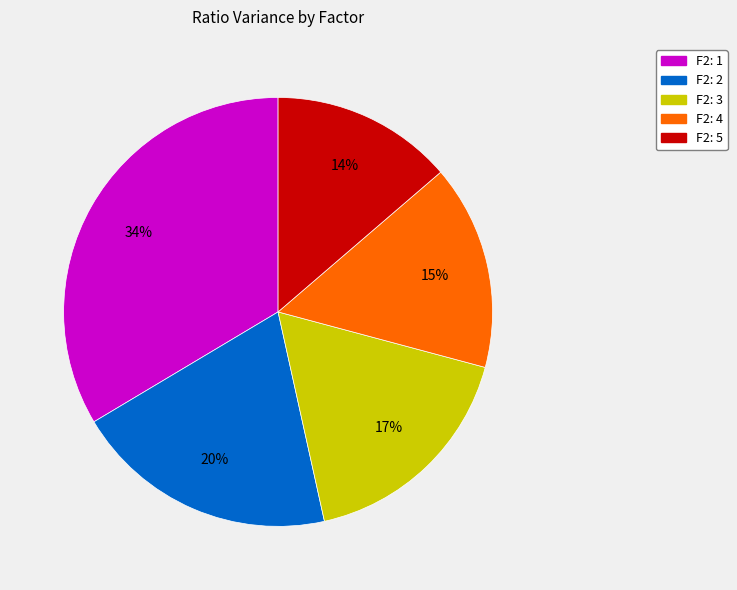

To the nearest percent, what is the combined percentage of F2: 3 and F2: 2?

37%